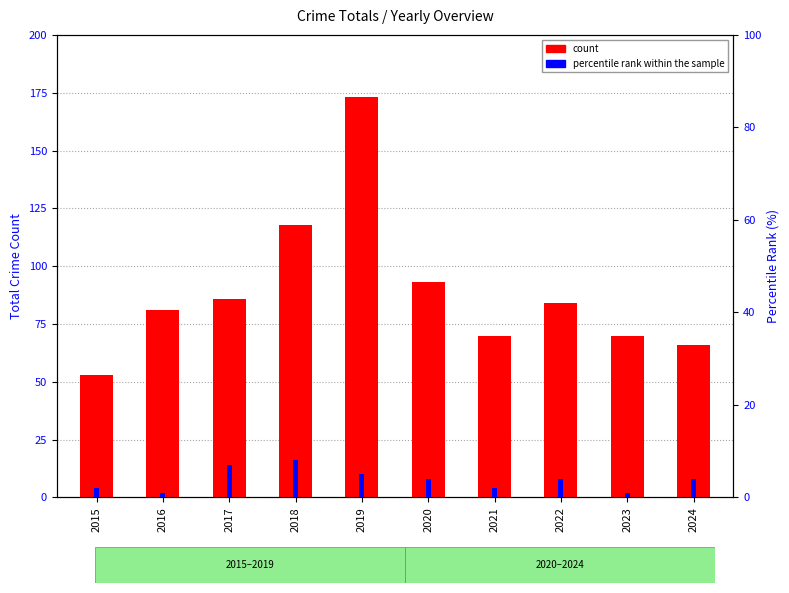

What is the total value across all series at 2020?

97